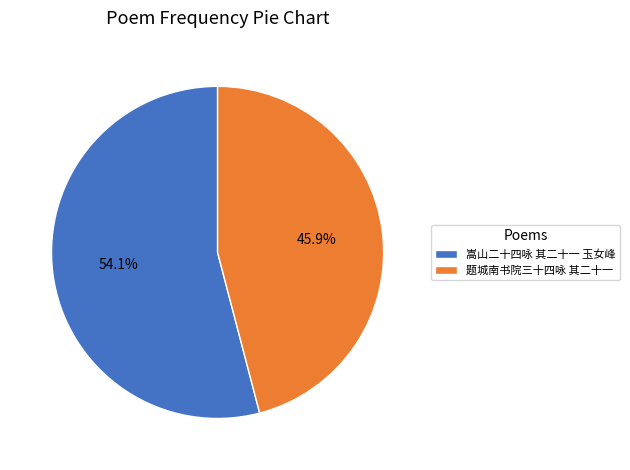

Which slice is the smallest?

题城南书院三十四咏 其二十一